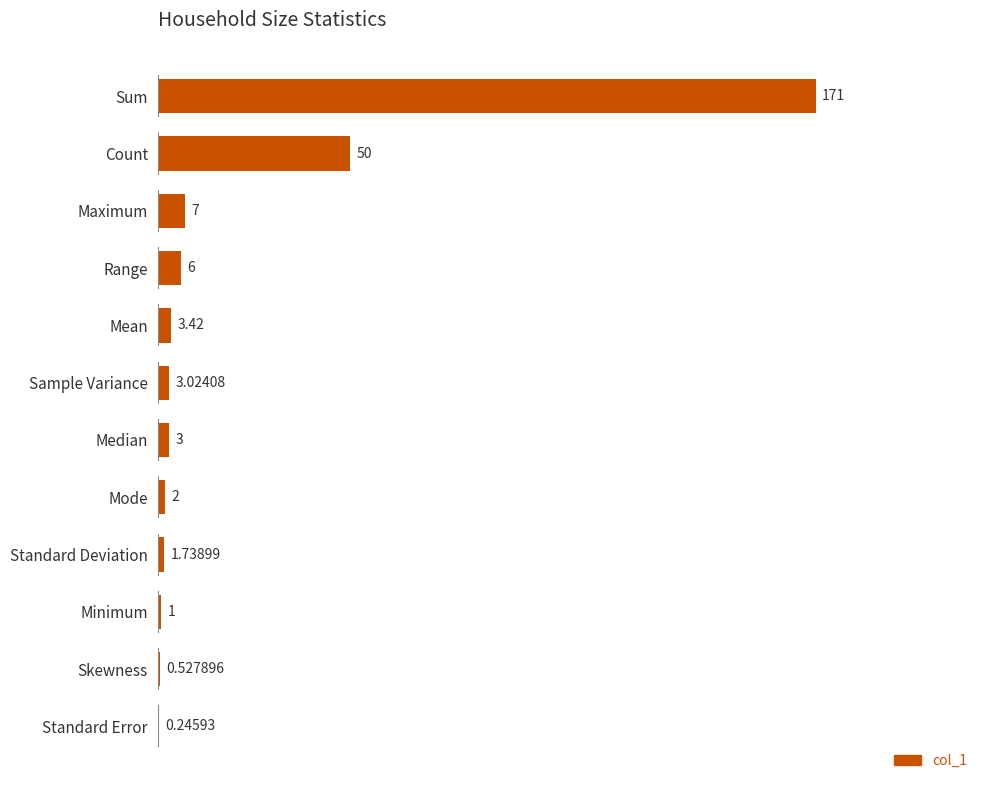

How many series are shown in this chart?

1